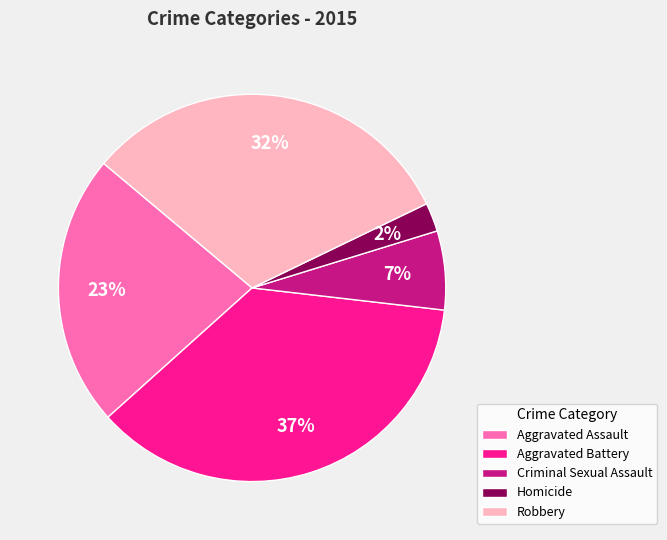

How many slices are in this pie chart?

5